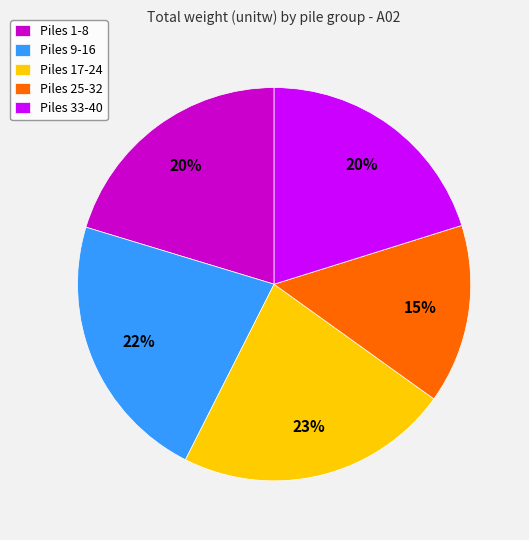

To the nearest percent, what portion does Piles 25-32 represent?

15%